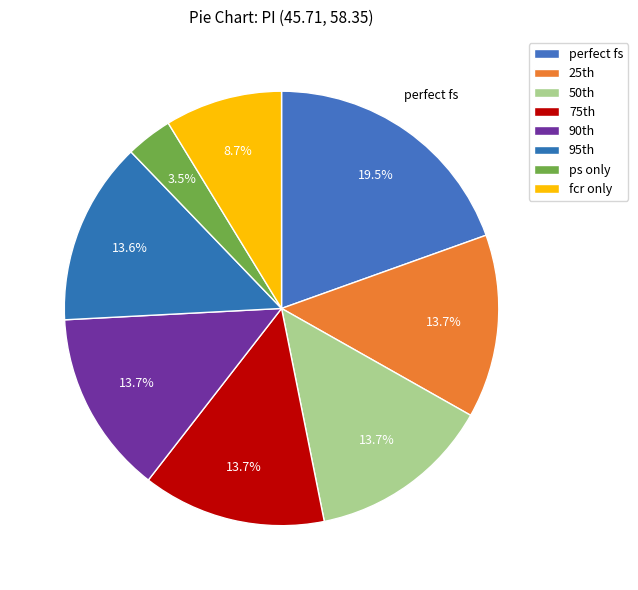

Does perfect fs represent more than half of the total?

No